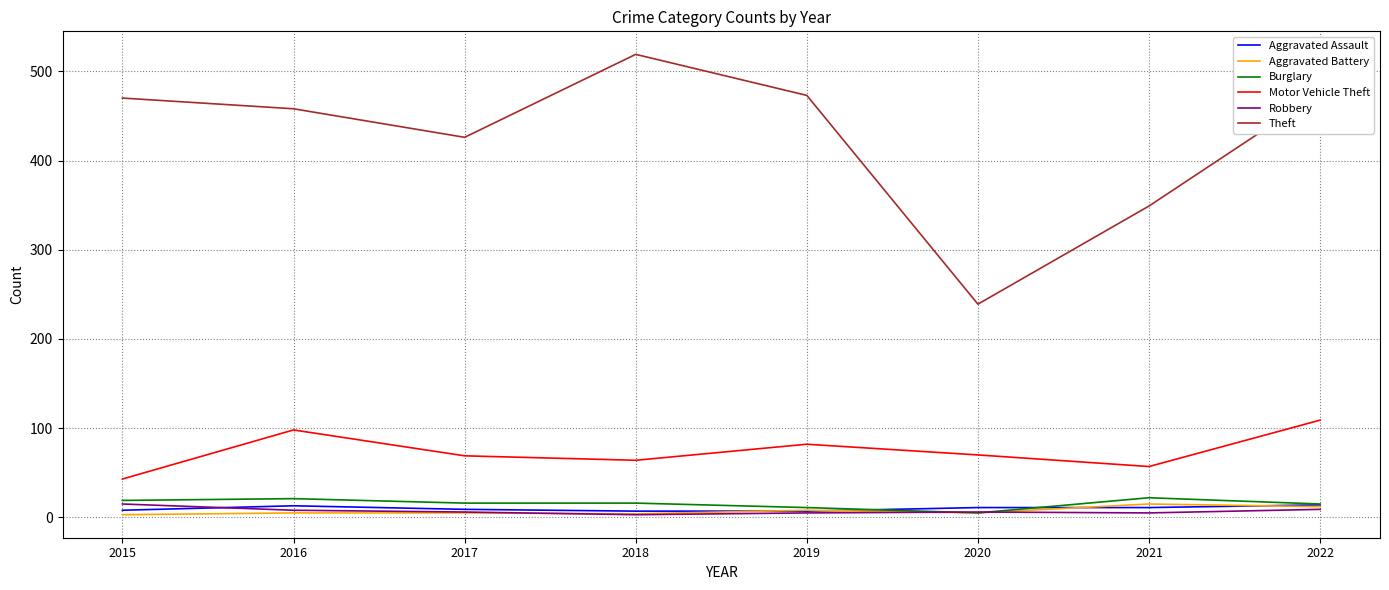

Which series changed the most between 2015 and 2022?

Motor Vehicle Theft